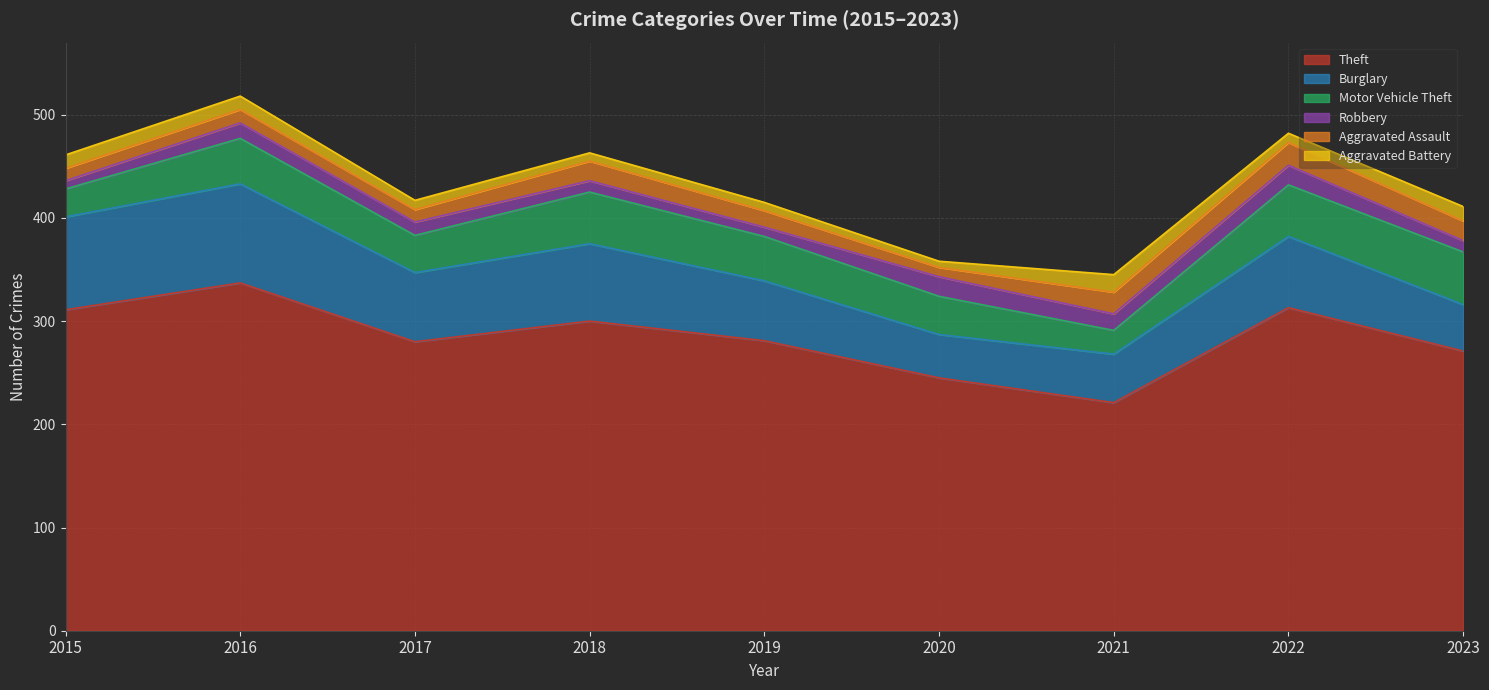

What is the value of the Aggravated Battery point at the 1st from the left?

13